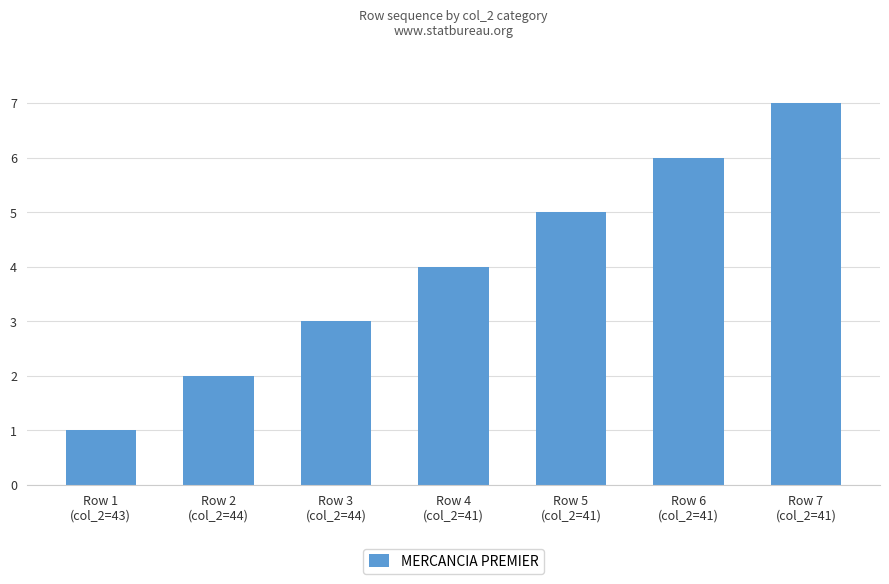

What is the label of the 2nd bar from the left?

Row 2
(col_2=44)